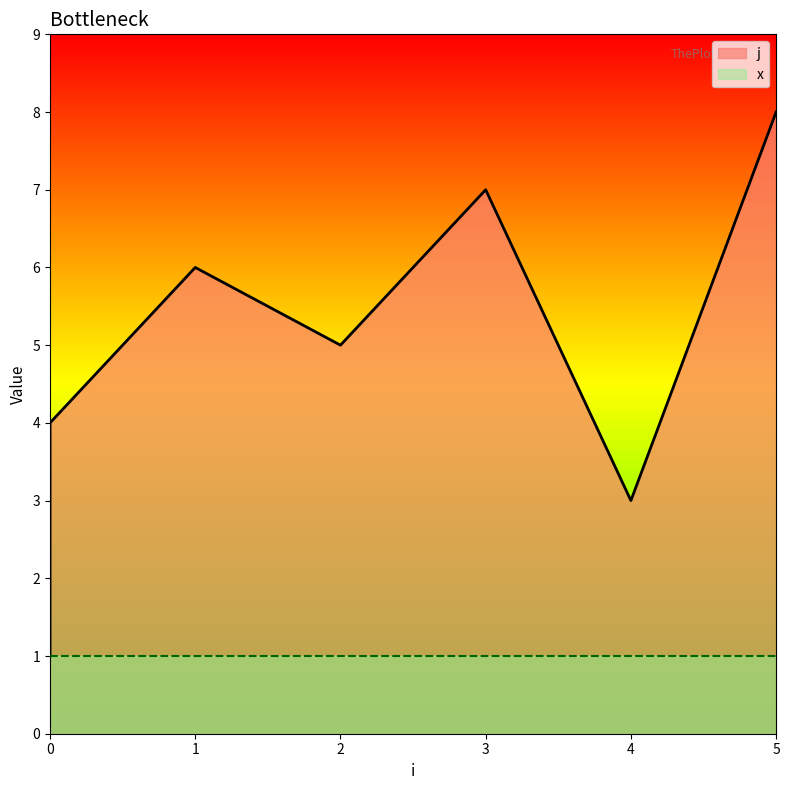

How many values exceed 5?

3